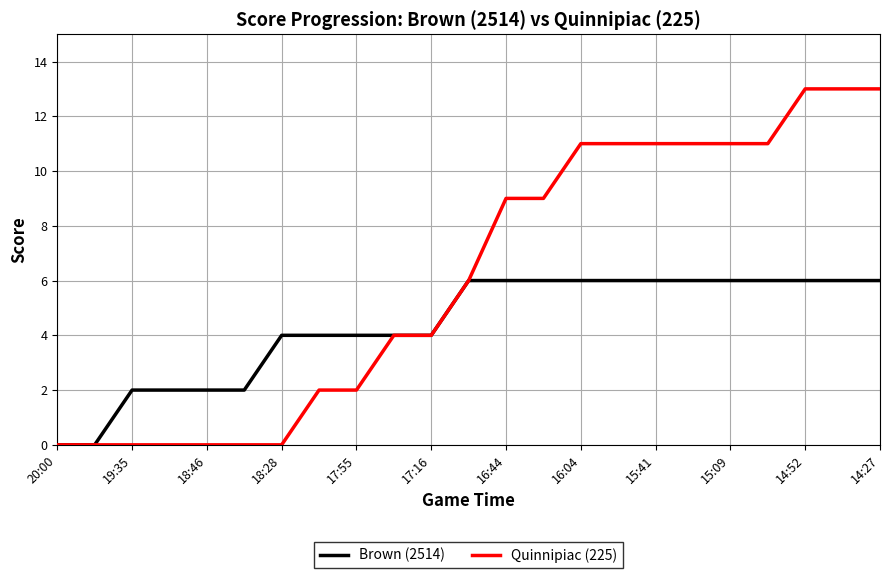

Which series has the largest range (max minus min)?

Quinnipiac (225)